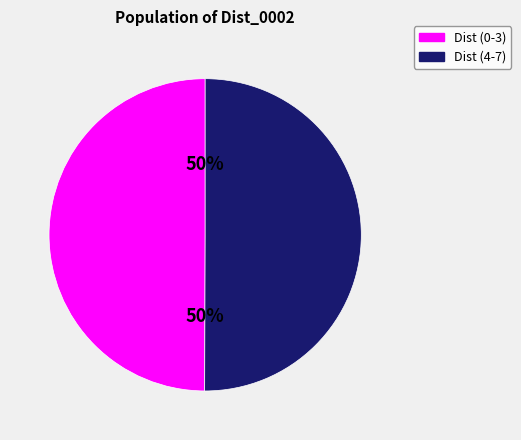

Count the number of slices in the pie.

2